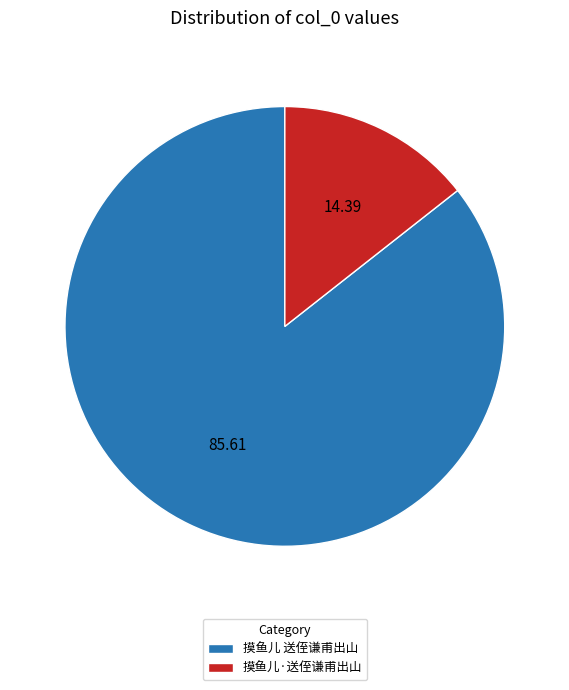

Is there a majority slice in this chart?

Yes